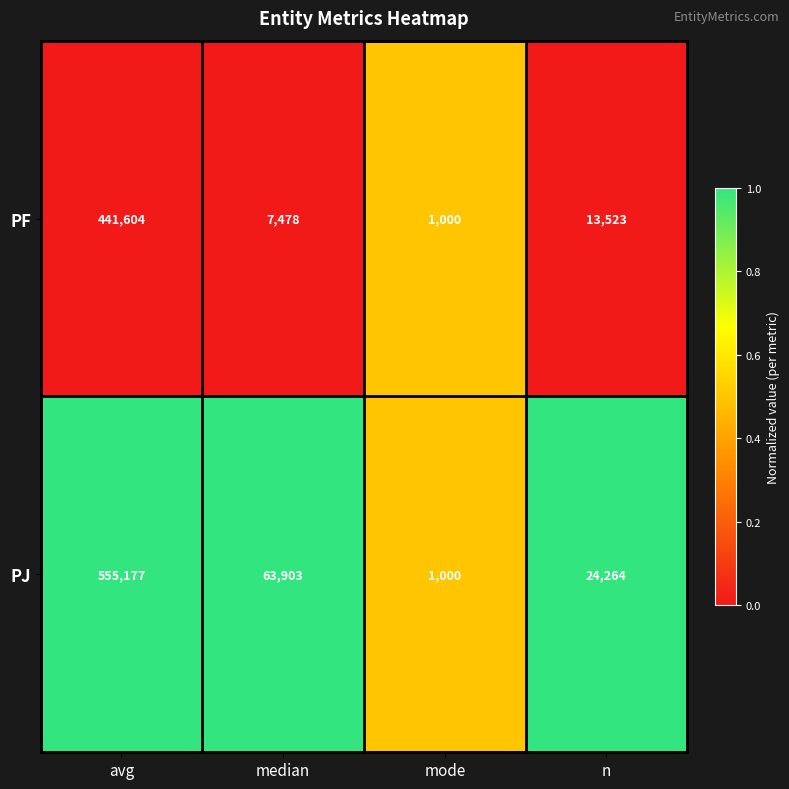

The value of PF at median is 4089. True or false?

False